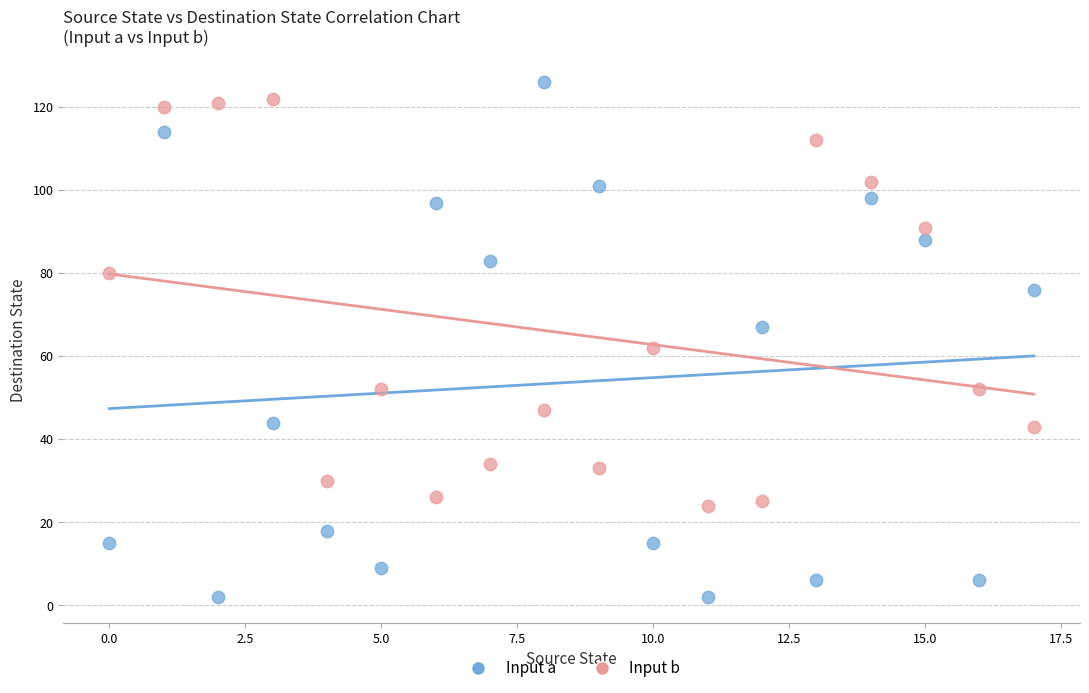

Which series reaches the minimum Y coordinate?

Input a